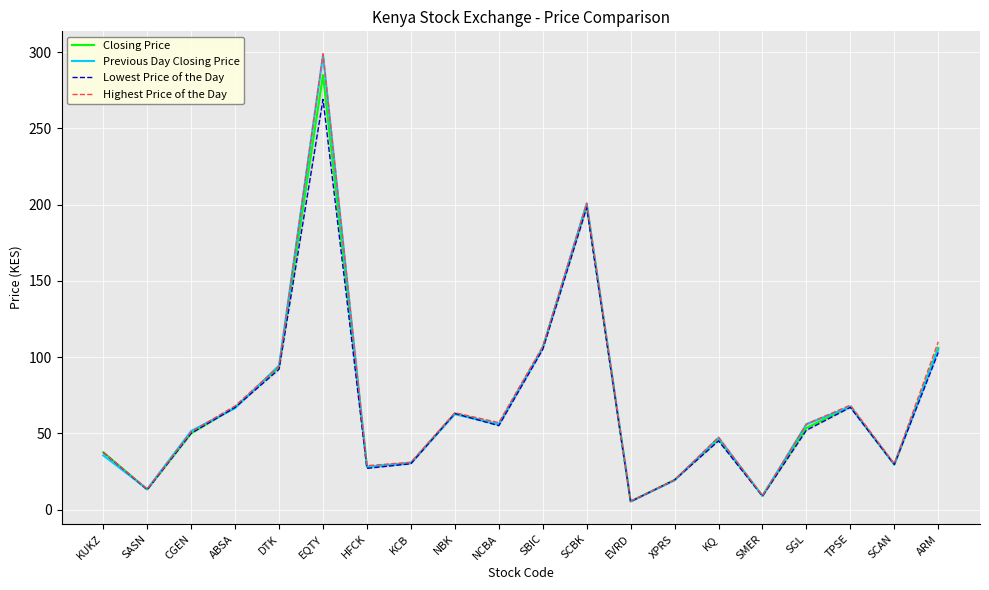

Which series has the largest range (max minus min)?

Highest Price of the Day